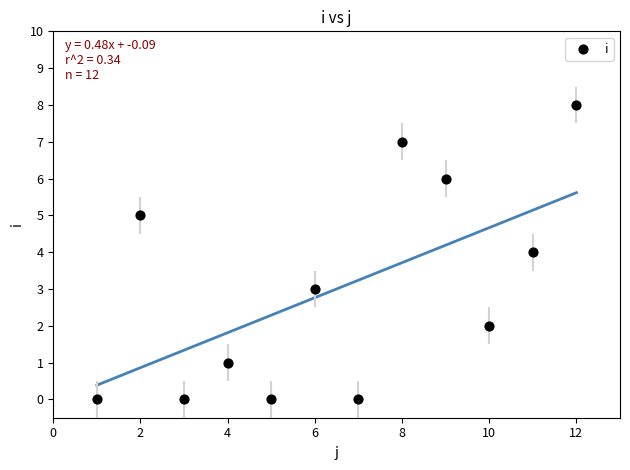

What is the average X value?

6